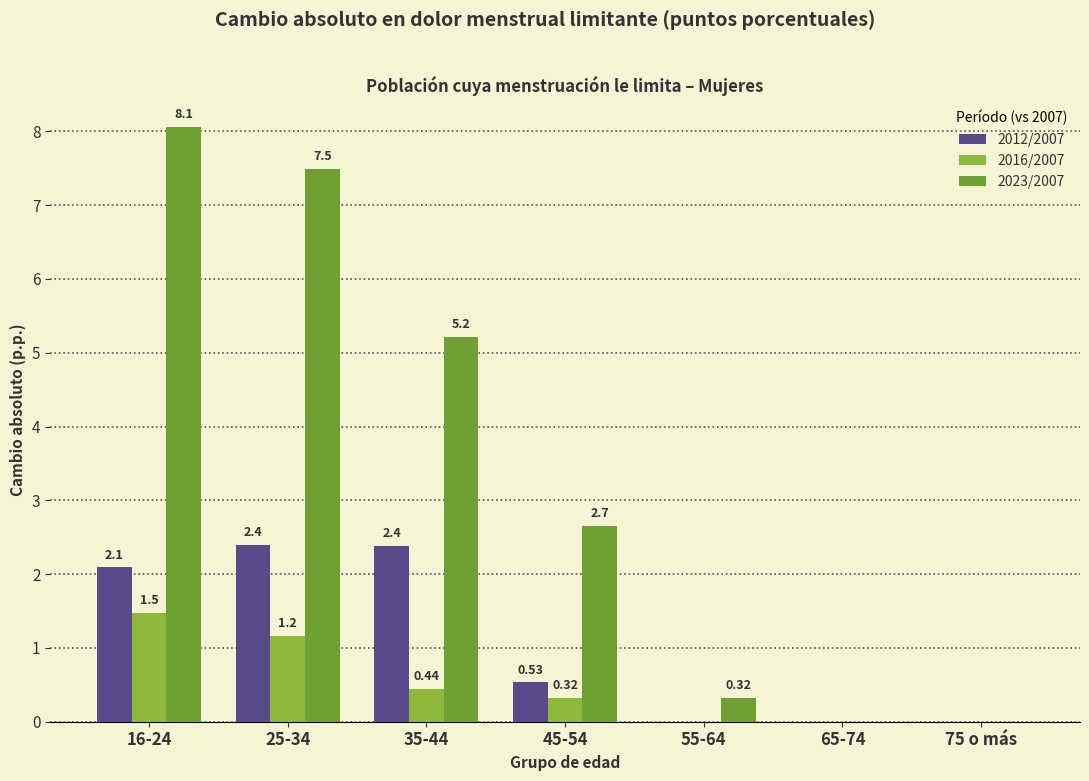

Which category has the highest value in the 2012/2007 series?

25-34